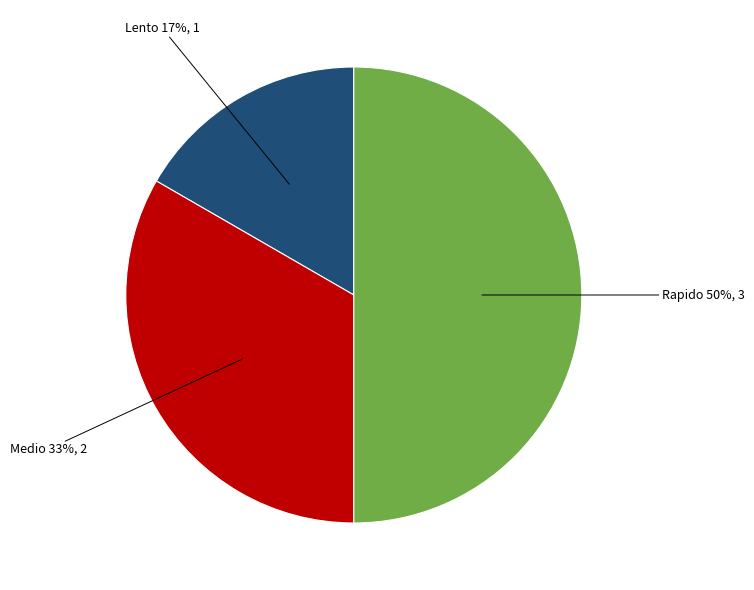

To the nearest percent, what is the average slice percentage?

33%